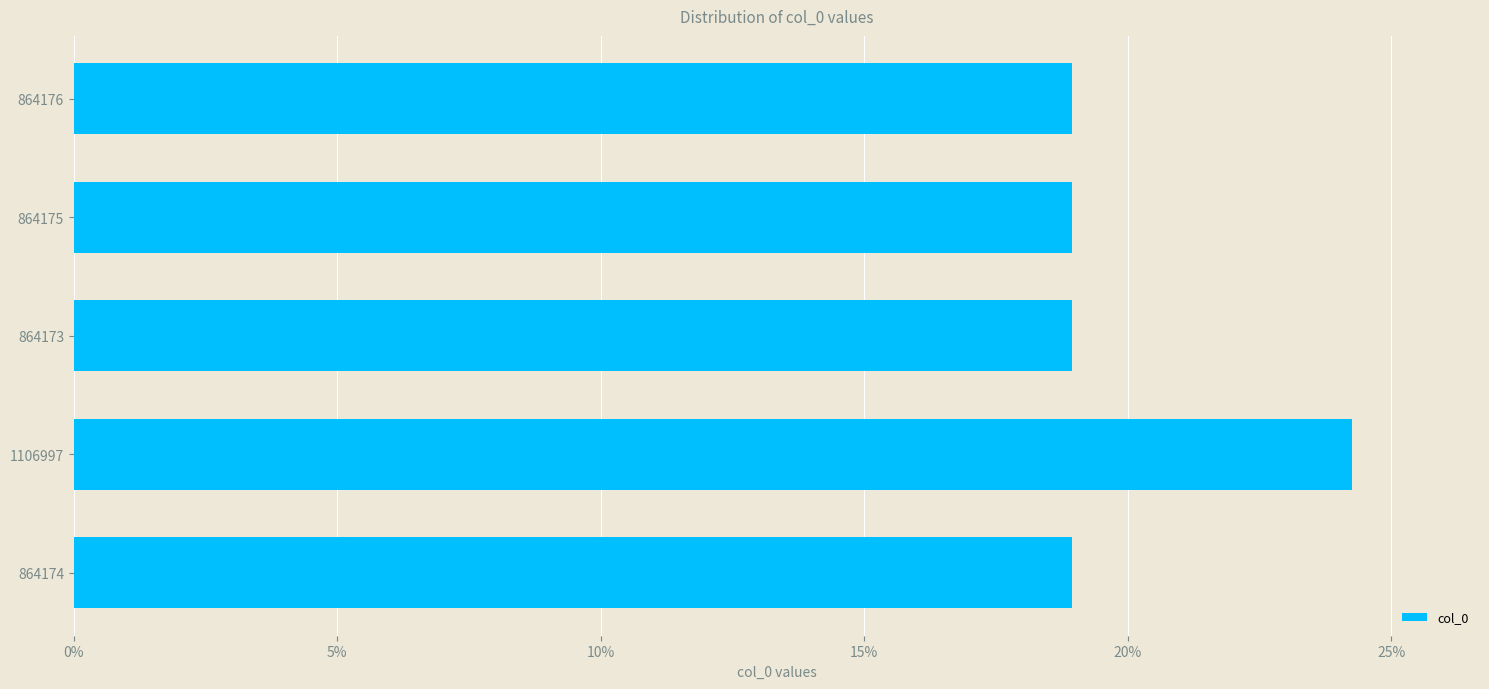

What is the sum of all values?

100.0